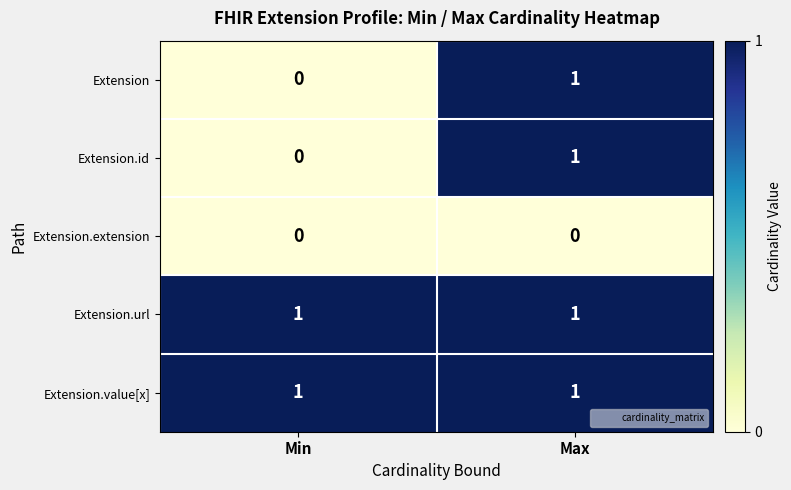

True or false: Extension has a value of 2 at Max.

False